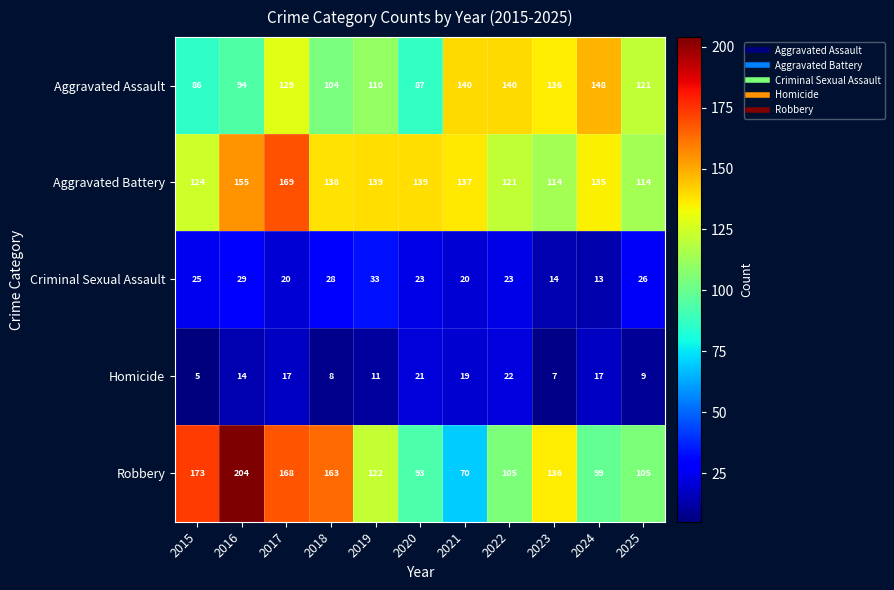

The value of Homicide at 2016 is 25. True or false?

False